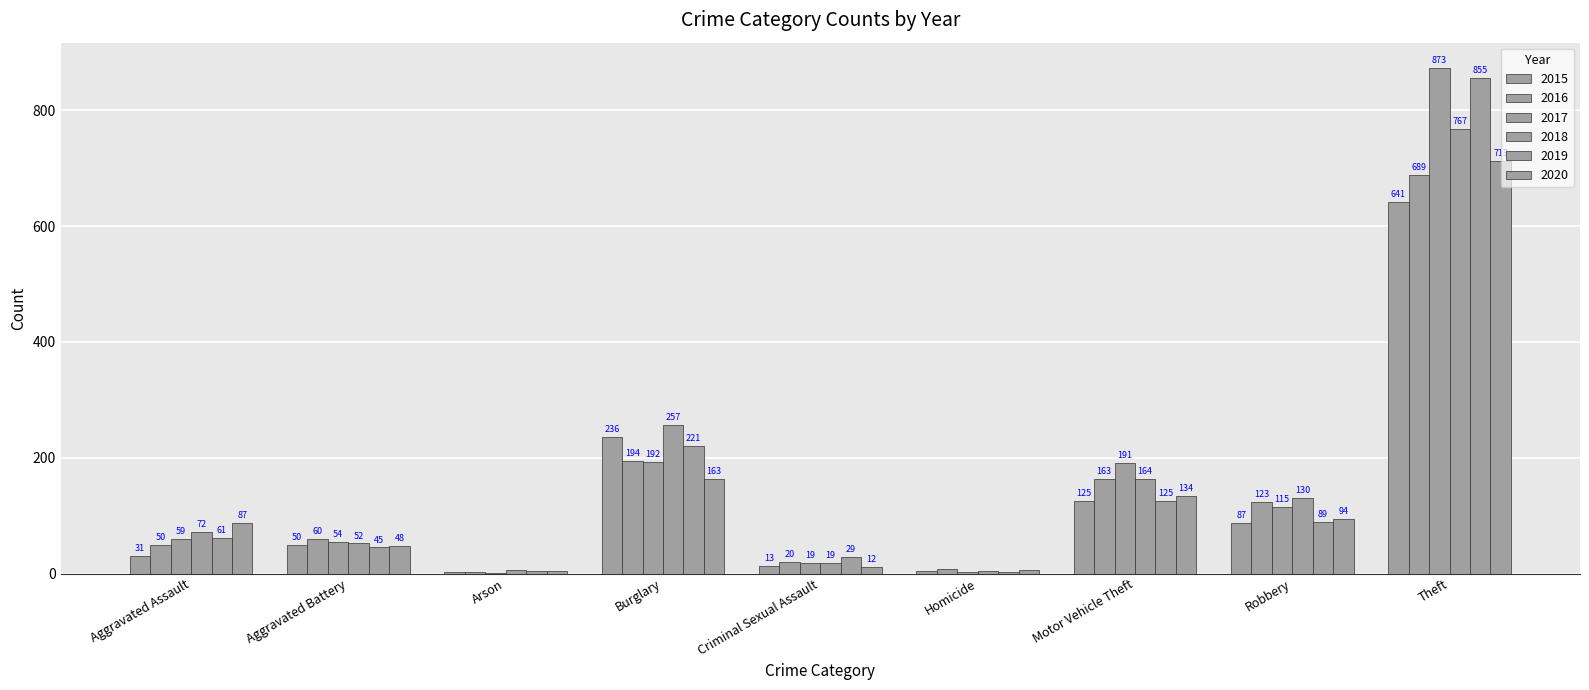

How many distinct data groups are displayed?

6